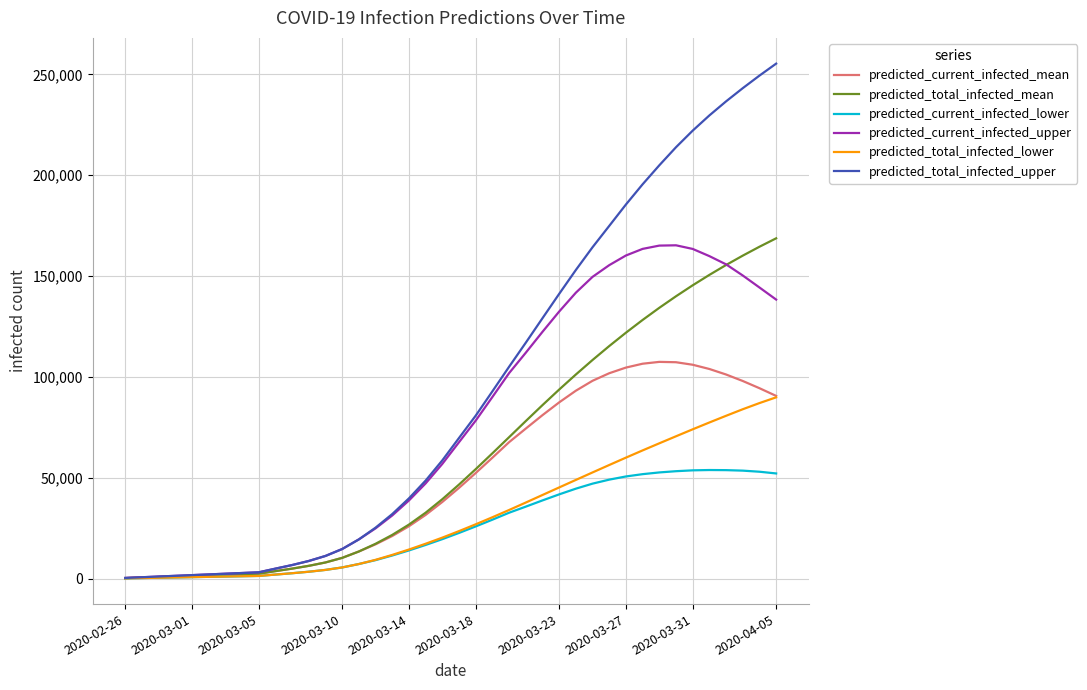

Does the chart display data point markers on the line(s)?

No